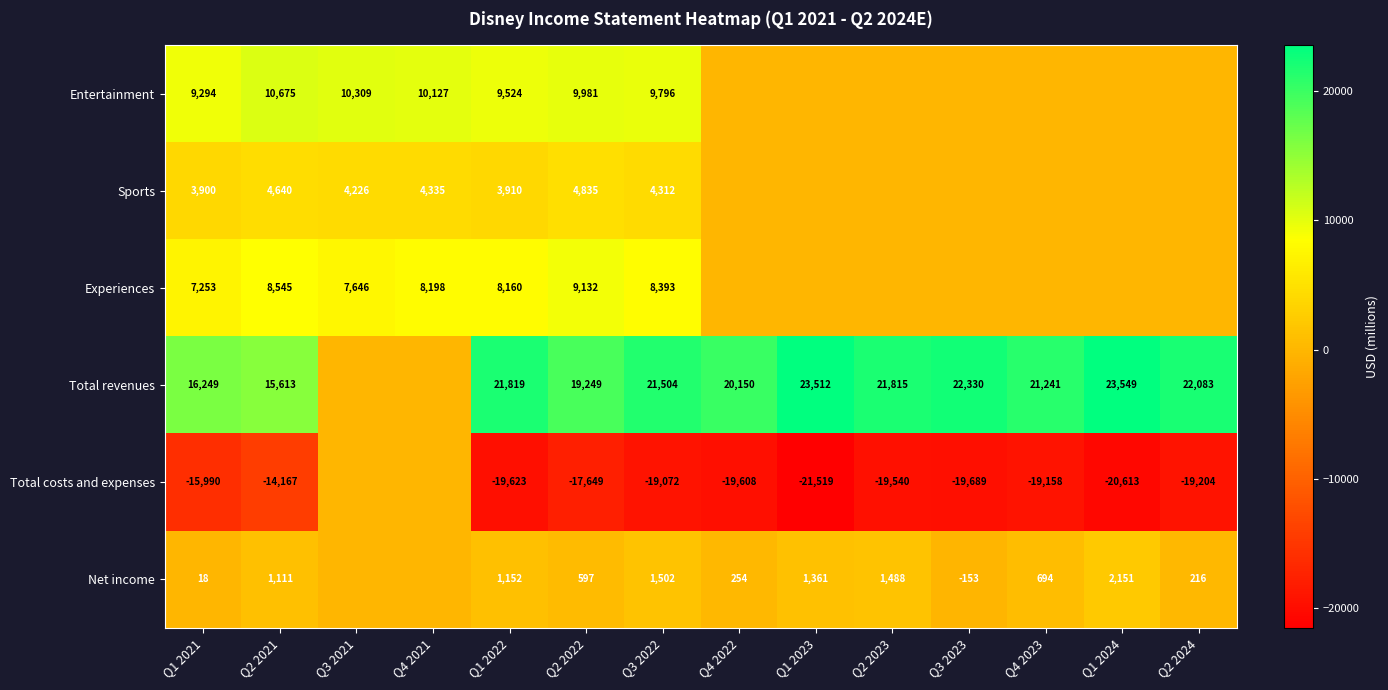

True or false: Entertainment has a value of 13506 at Q1 2022.

False